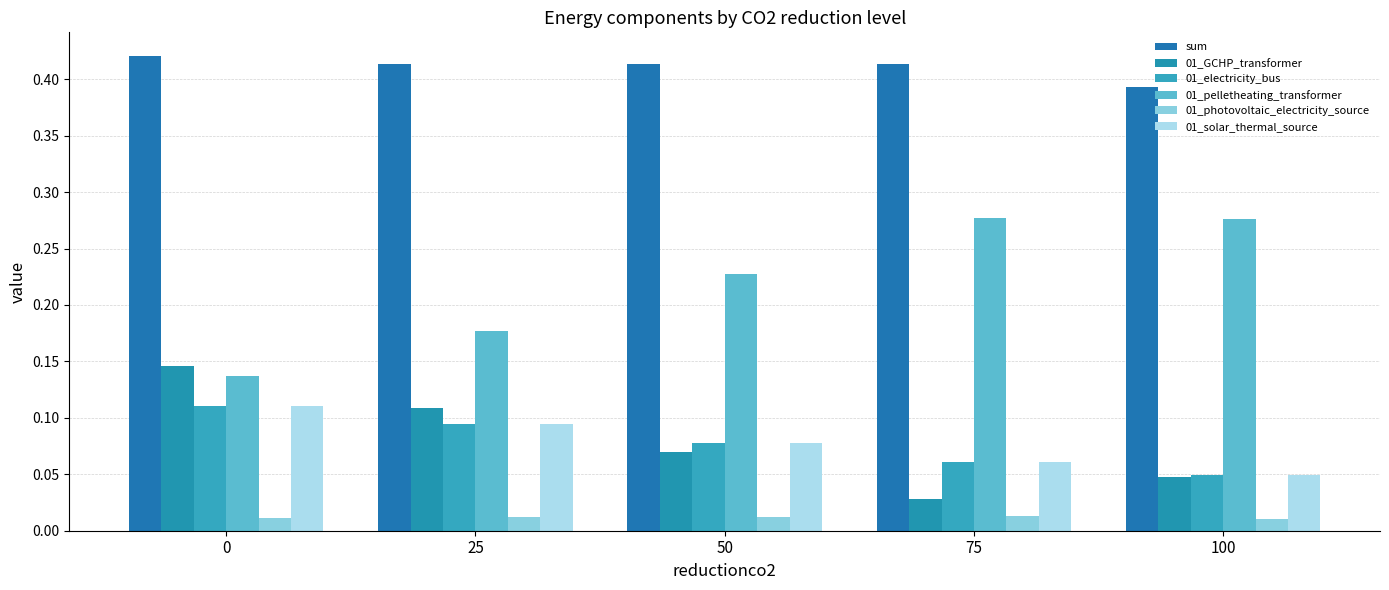

How many 01_solar_thermal_source values are between 0 and 1?

5